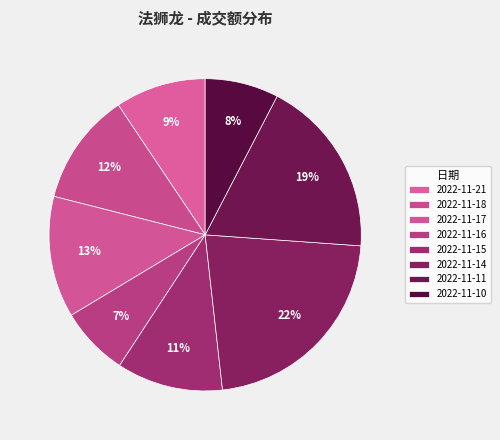

Is it true that 2022-11-16 is 7% of the pie?

True